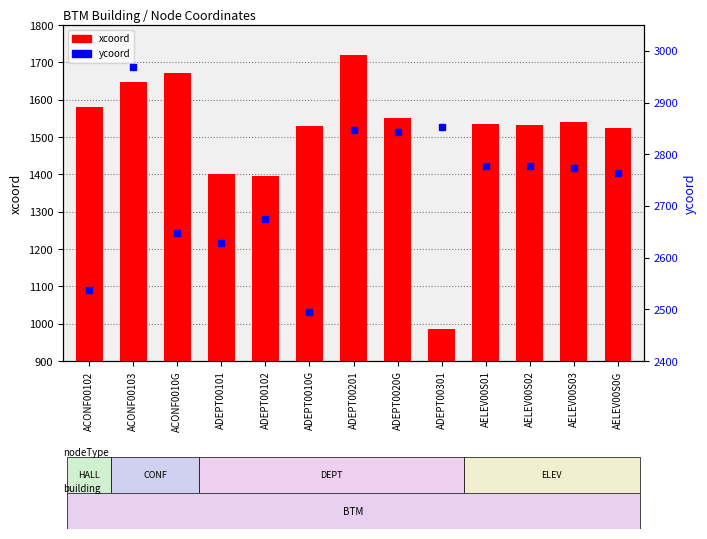

Is the value of ycoord at ADEPT00102 greater than the value of xcoord at ACONF00103?

Yes